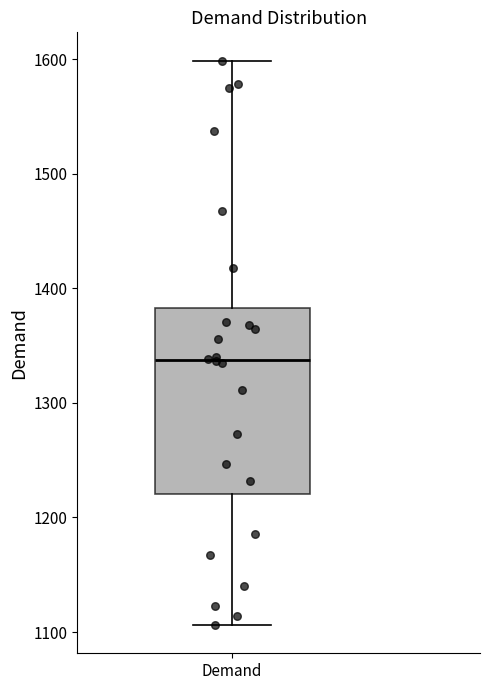

Read this box plot against the y-axis: the position of the median line, the range covered by the box, and the ends of both whiskers. The values are not printed on the chart, so give them approximately, as read against the axis.

median 1340, box 1220 to 1380, whiskers 1110 to 1600